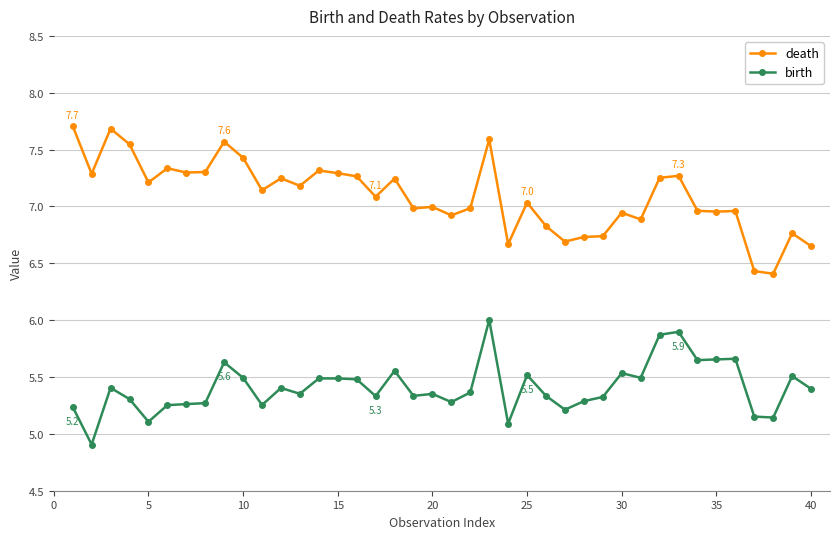

What is the sum of all death values?

283.8